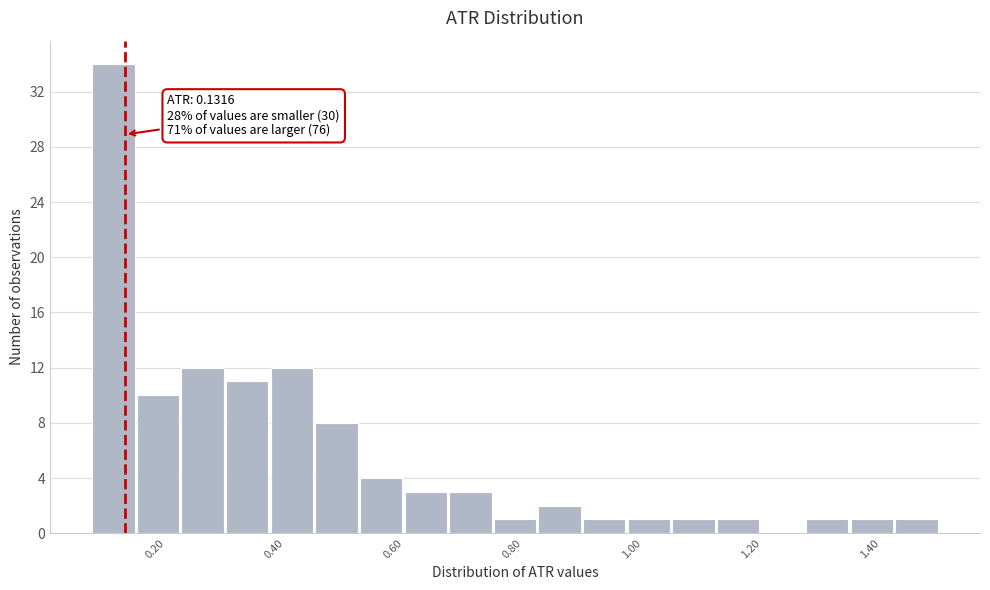

Read against the x-axis, roughly where is the centre of the tallest bar?

0.12